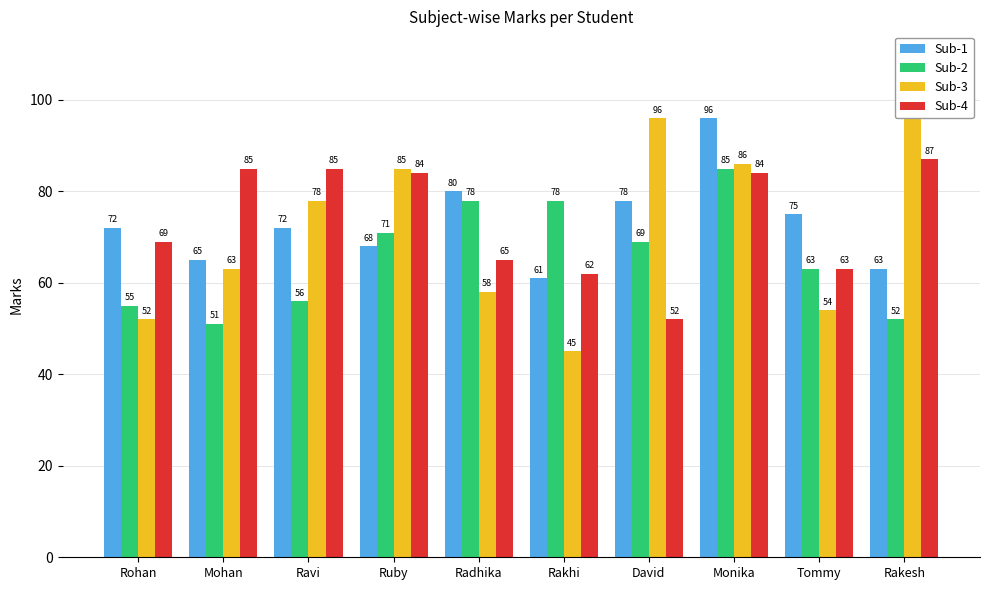

How many values in the Sub-3 series exceed 78?

4